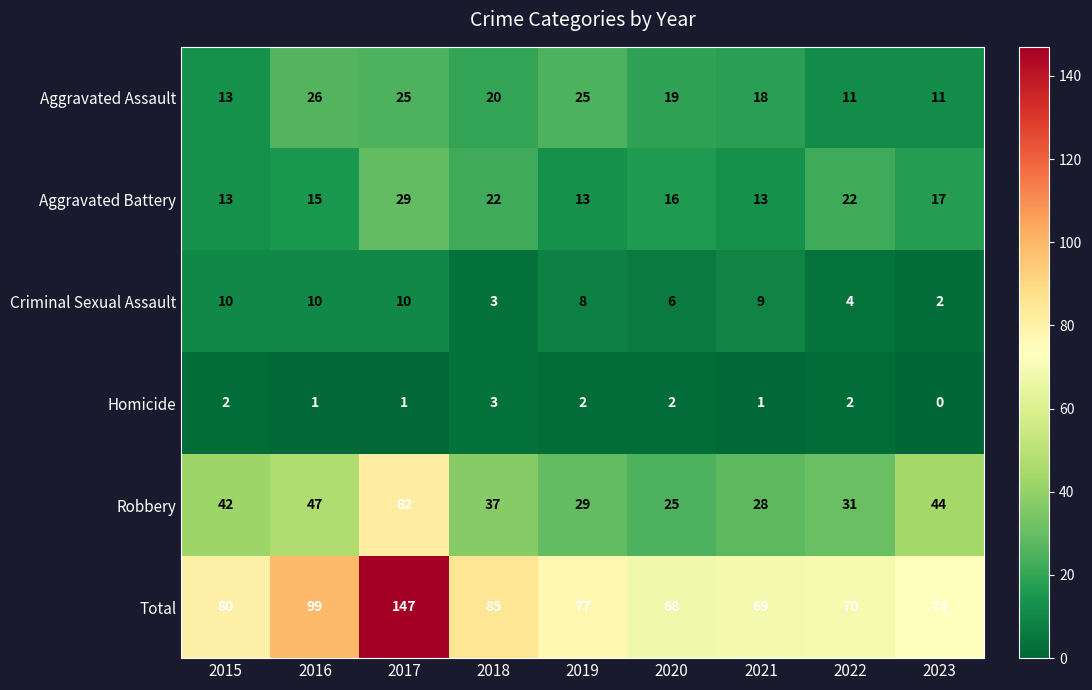

Which label corresponds to the largest value in the chart?

2017